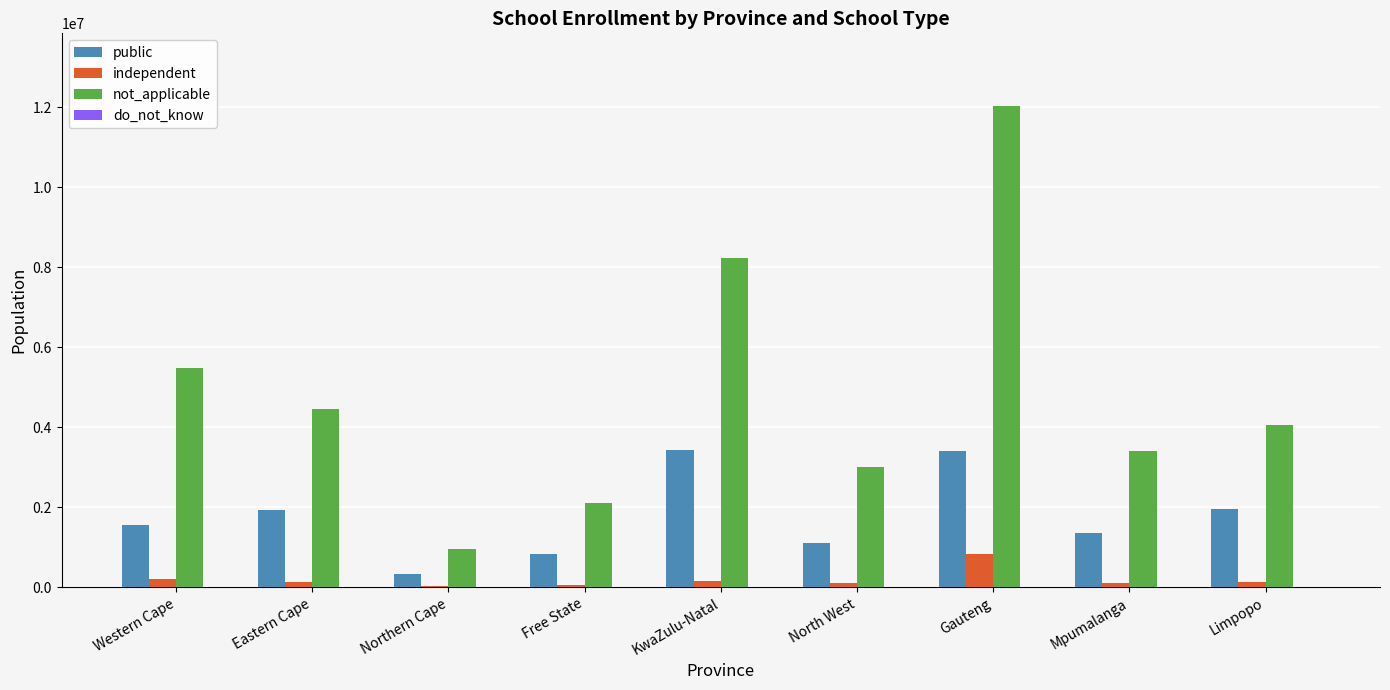

What is the highest value of the public series?

3434883.2